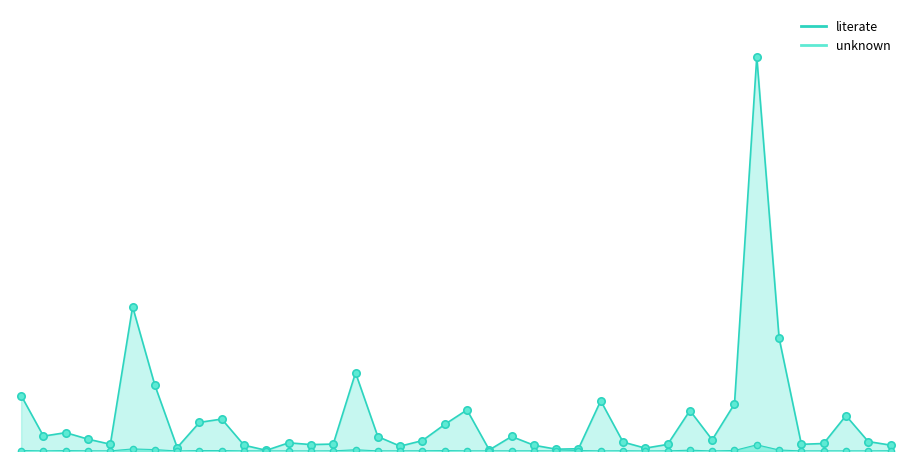

Which series contains the highest Y value?

literate